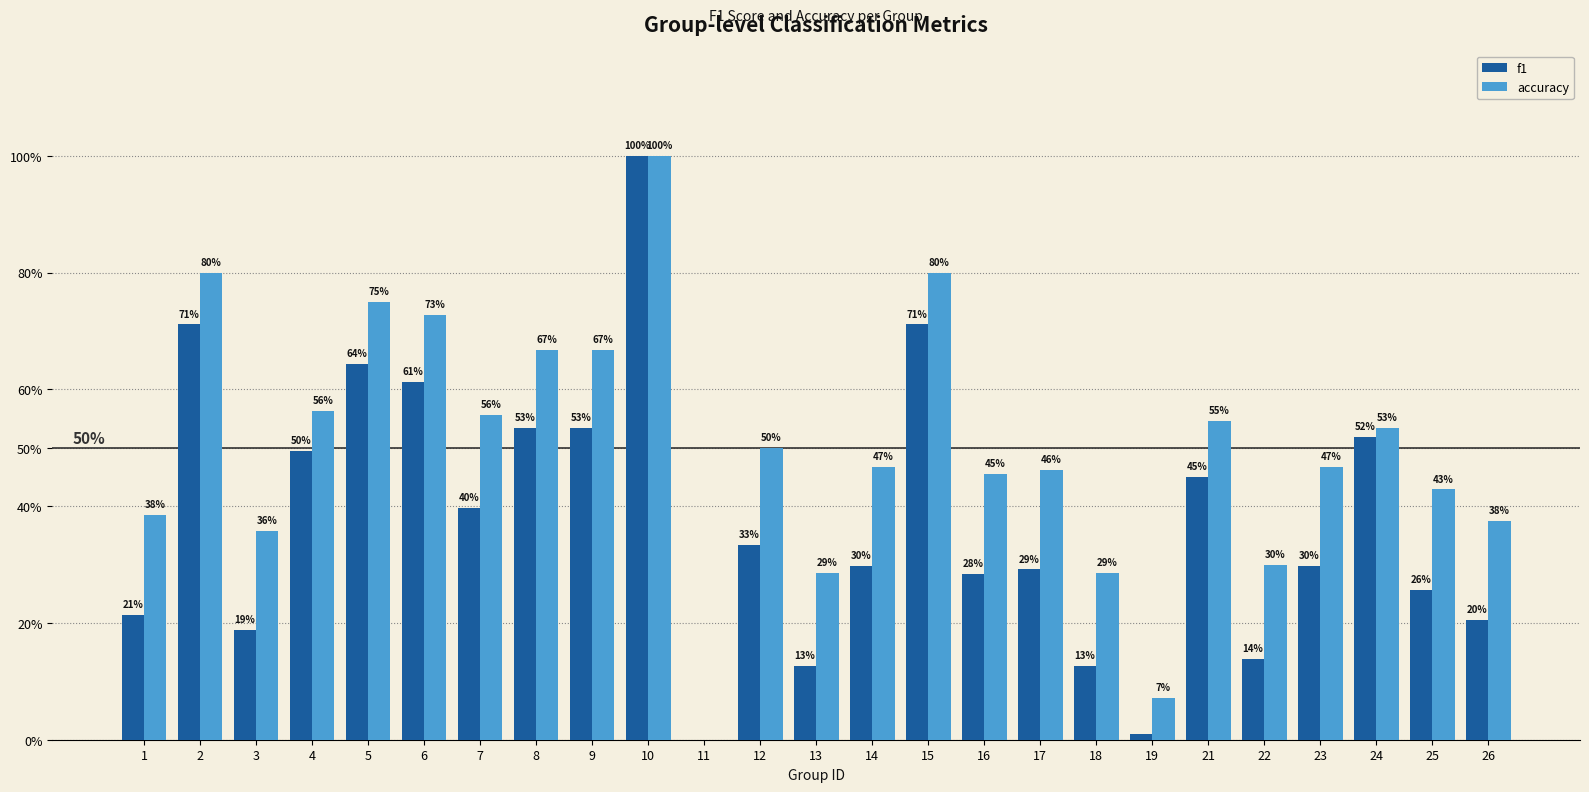

Are the bars grouped side by side (vs. stacked)?

Yes